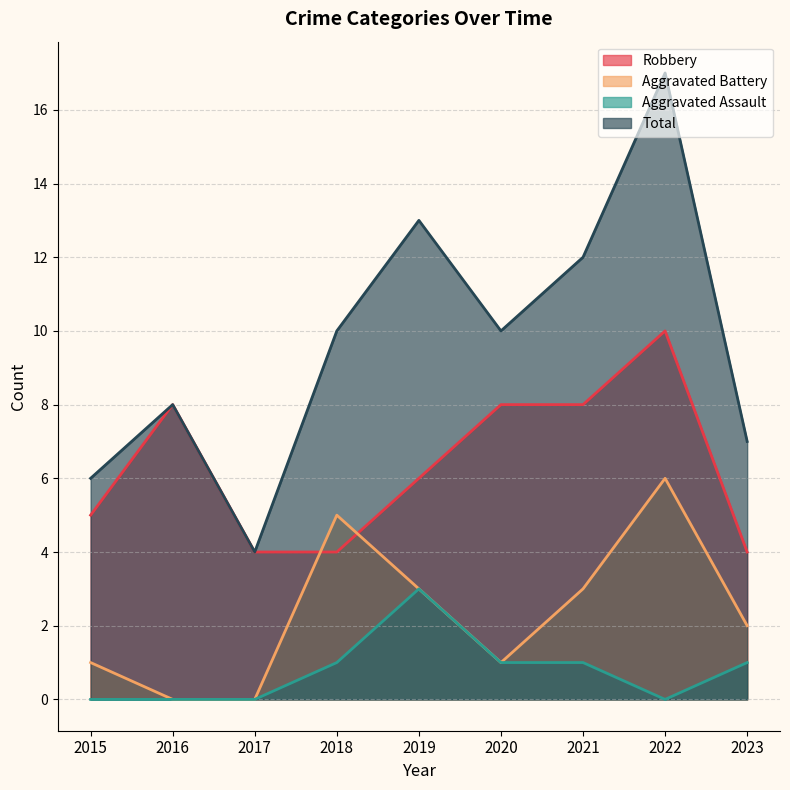

At which label is Aggravated Battery closest to 3?

2019